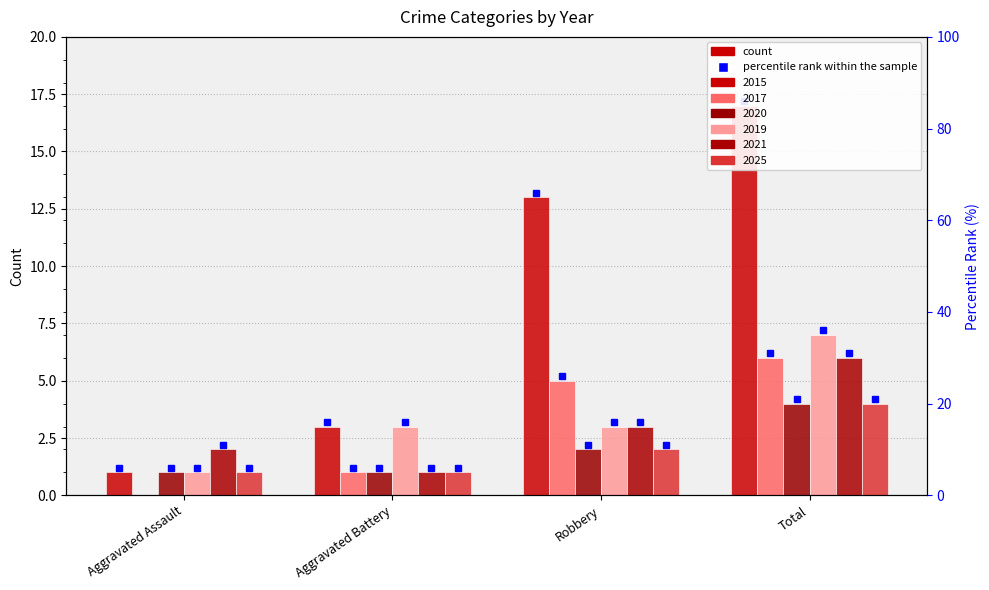

What position from the left is Robbery?

3